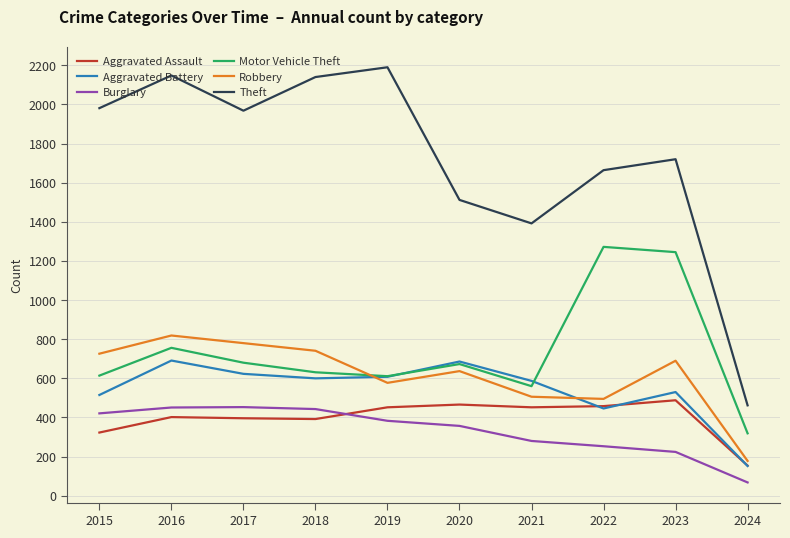

At which category is the sum across all series the highest?

2016